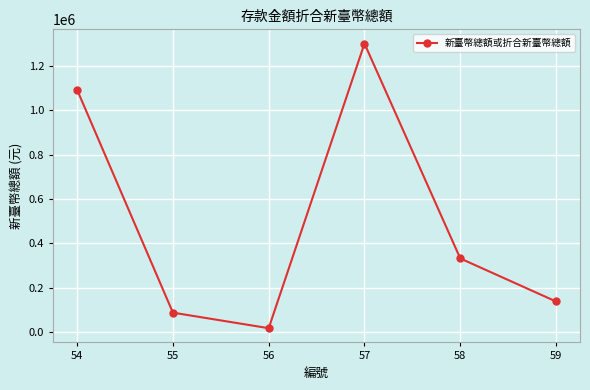

What is the change in value from 54 to 57?

+208516